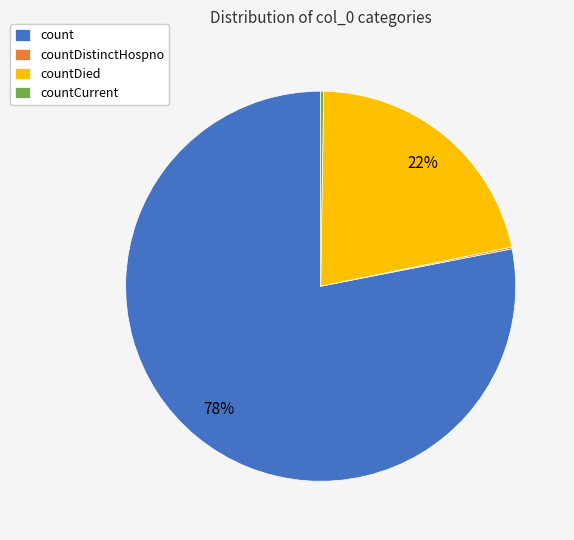

Which slice is the largest?

count